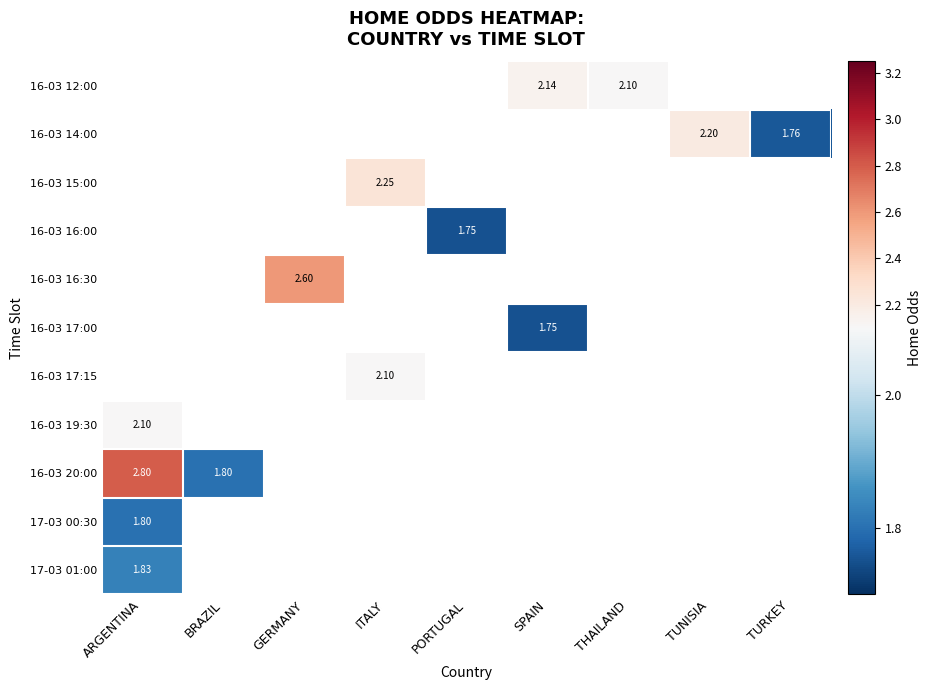

Which has a higher value, TURKEY or THAILAND?

THAILAND